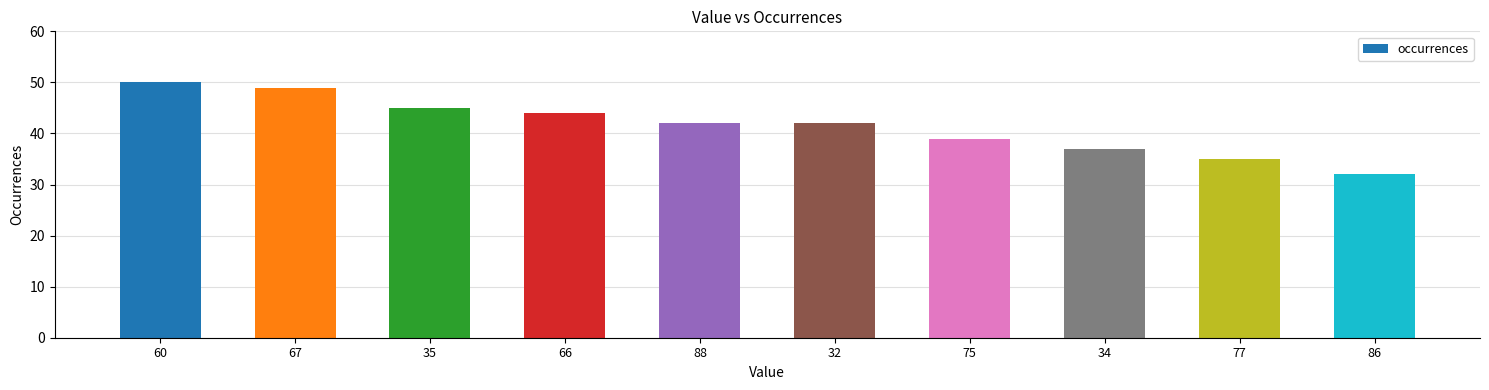

Does the chart contain stacked bars?

No